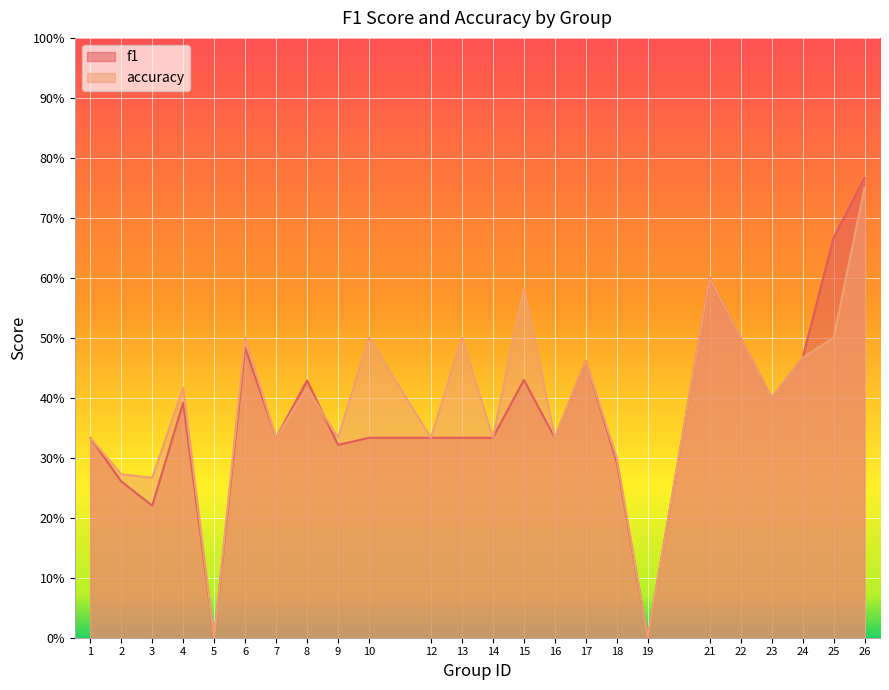

Rank the series at 8 from highest to lowest value.

f1, accuracy